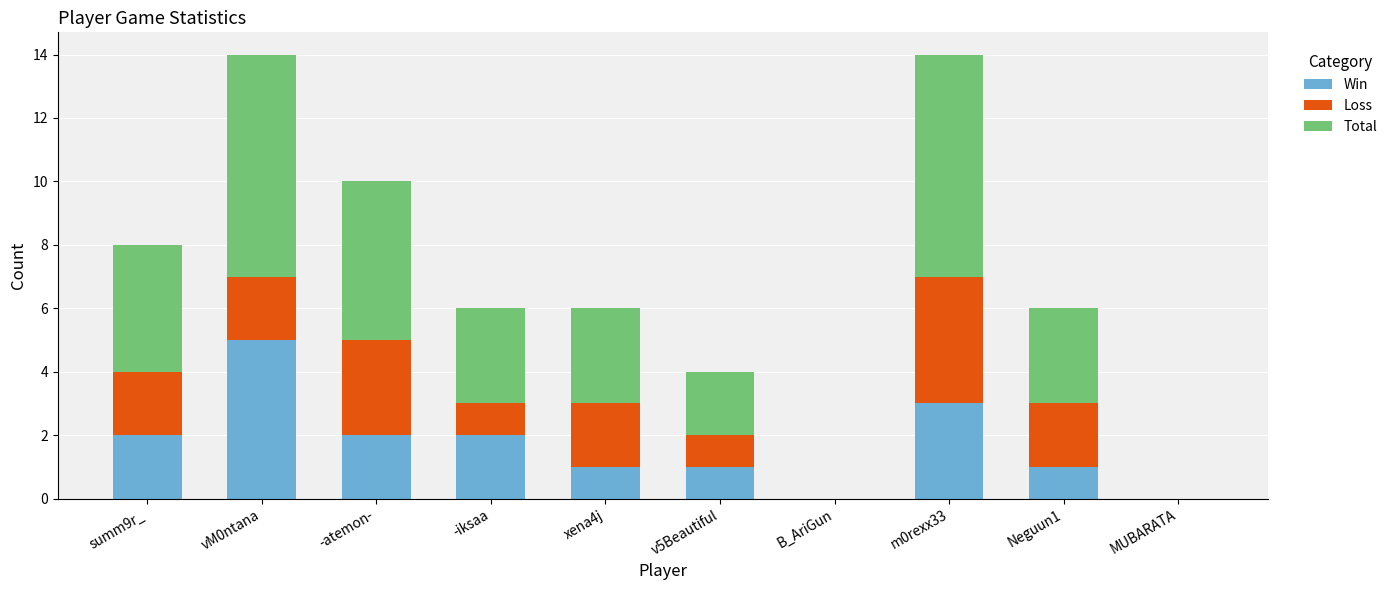

True or false: Win has a value of 1 at v5Beautiful.

True